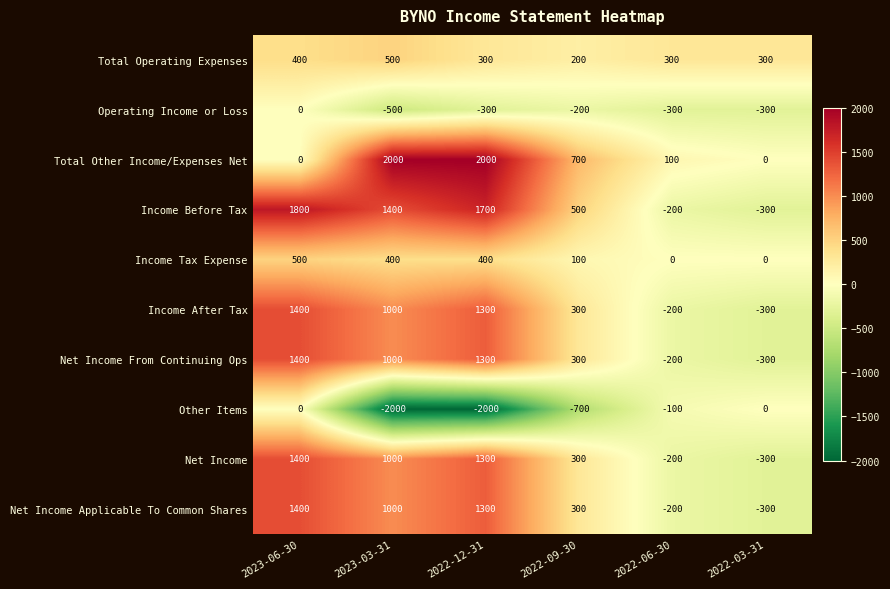

How many categories are shown in the chart?

6